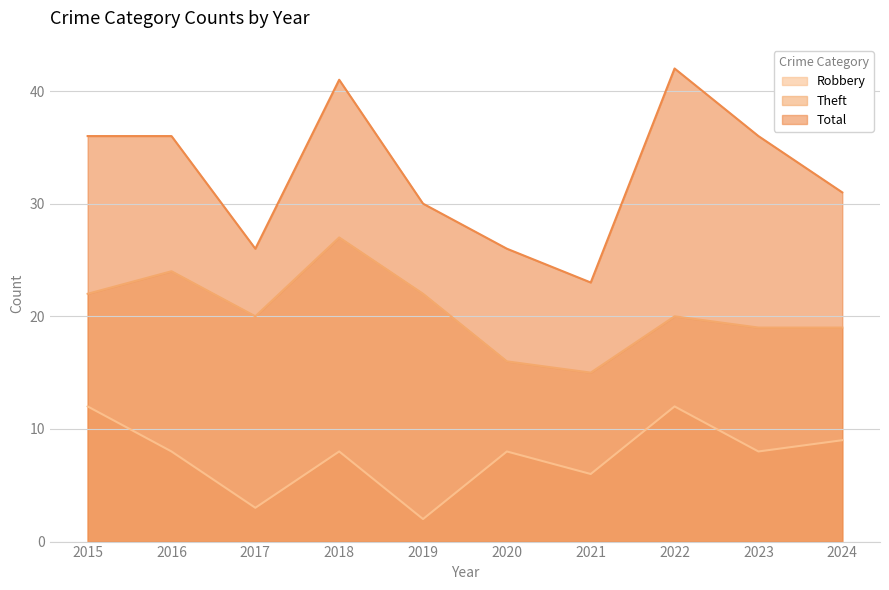

Read the Robbery value at 2020.

8